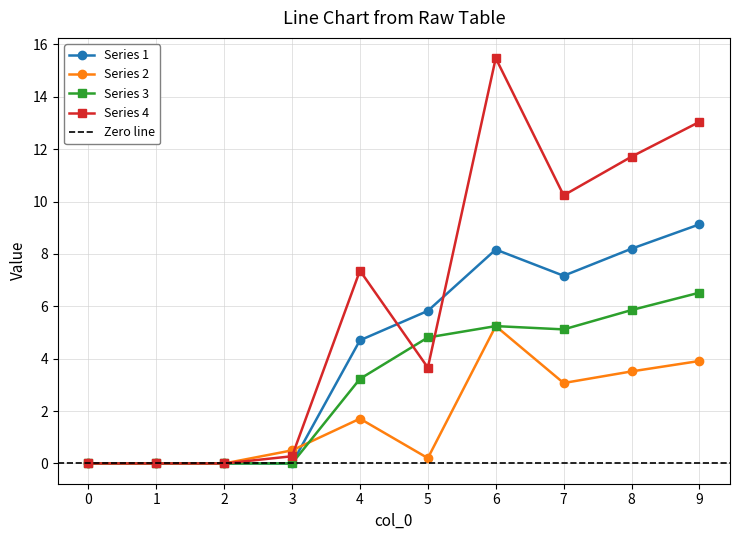

How many times do 2 and 4 cross each other?

1